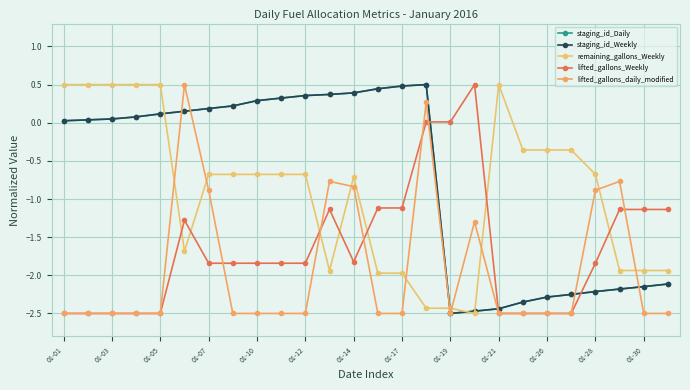

Which category has the highest value in the staging_id_Daily series?

15